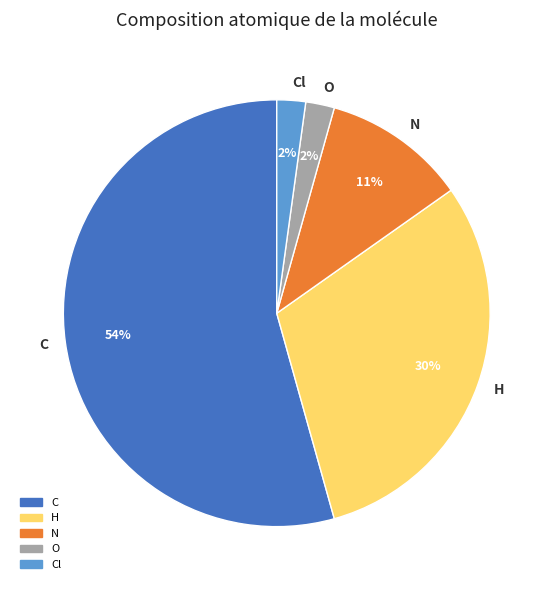

Which category has the biggest portion of the pie?

C